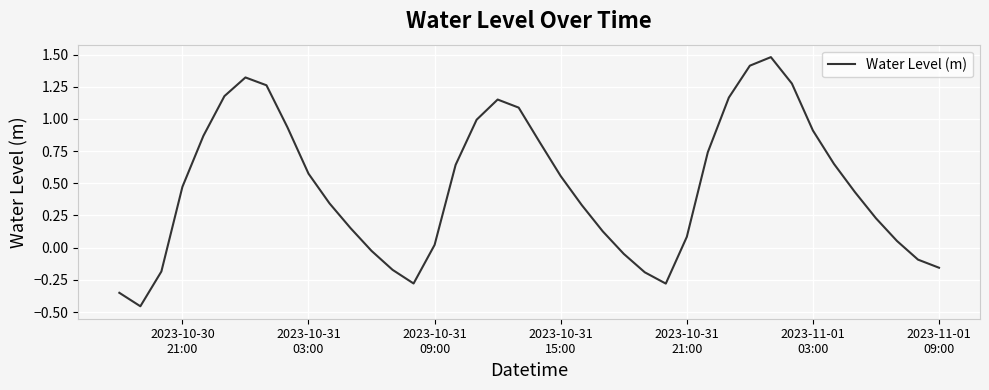

How many categories are shown in the chart?

40